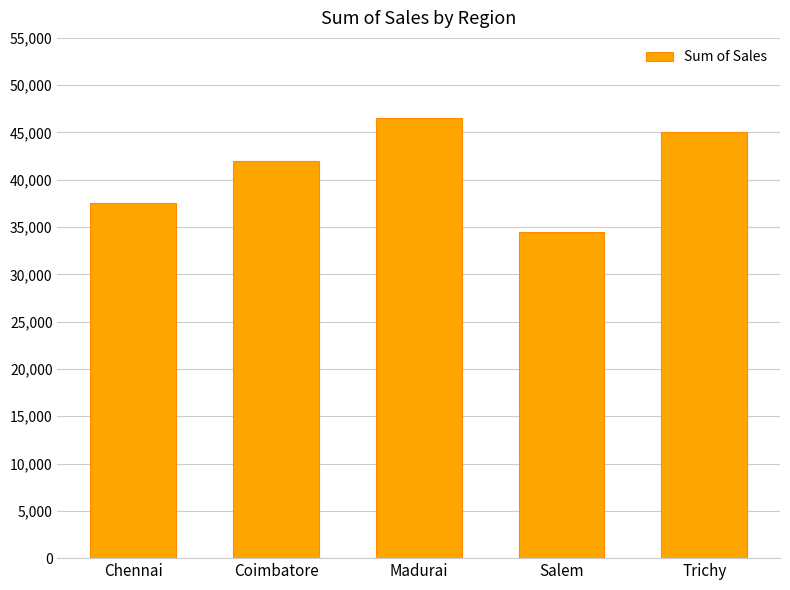

The chart shows a value of 32208 at Madurai. True or false?

False